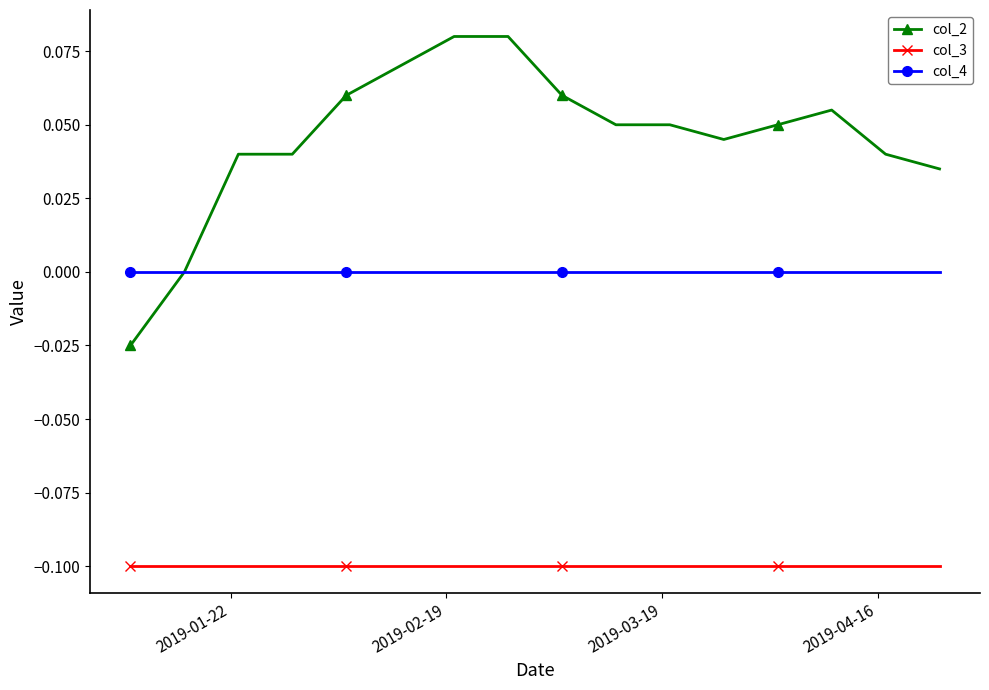

Which series has the largest total across all categories?

col_2